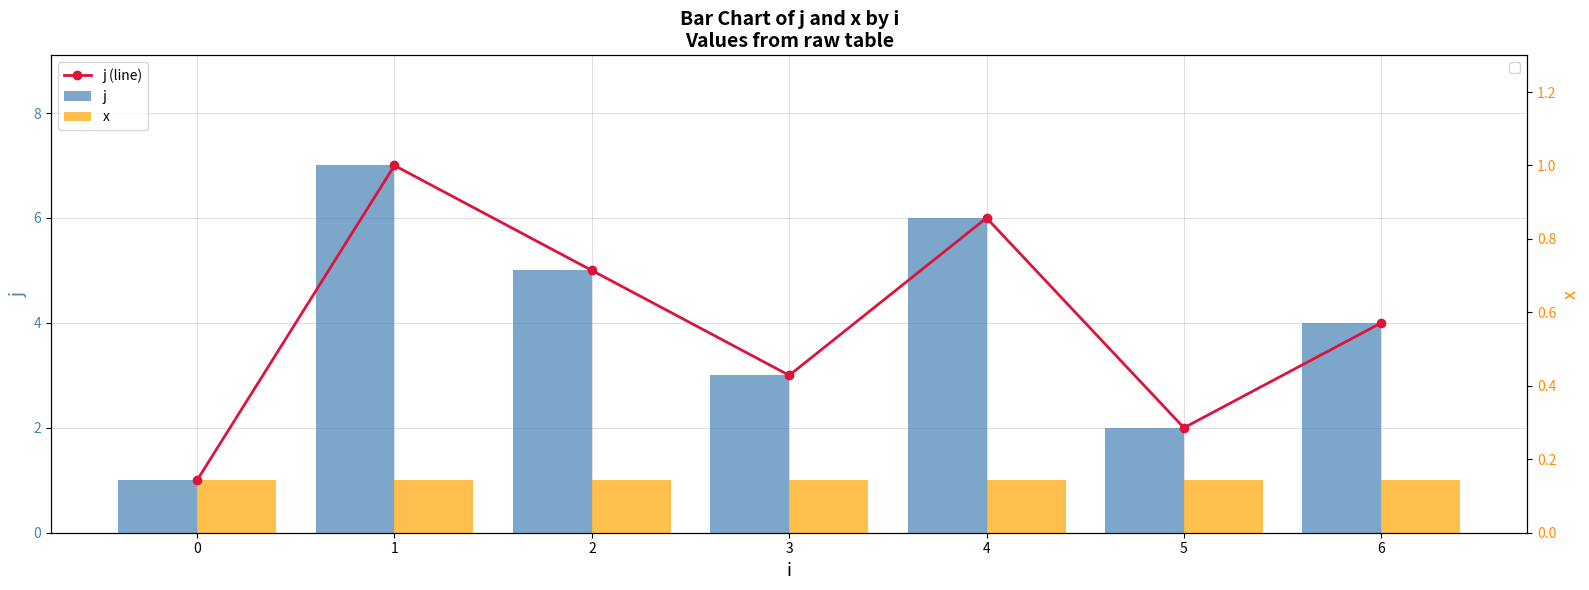

What is the maximum value shown in the chart?

7